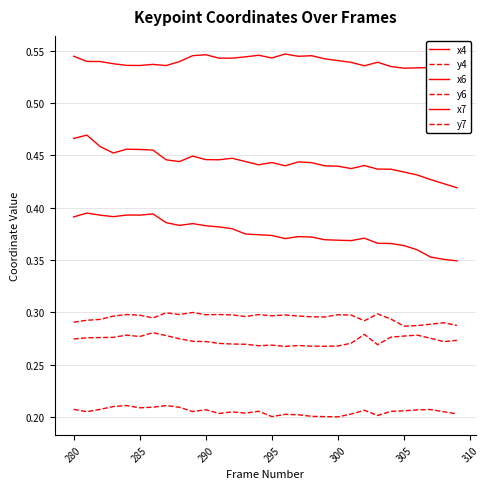

What is the greatest value displayed?

0.5